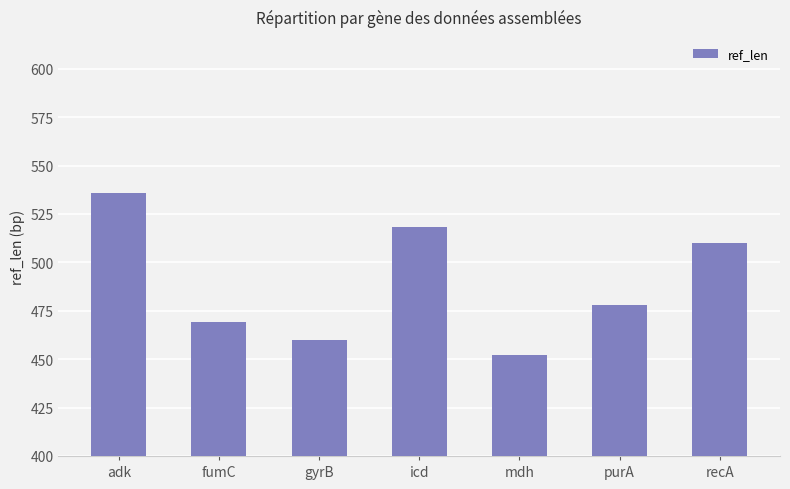

What is the ratio of the value at mdh to the value at purA?

0.9